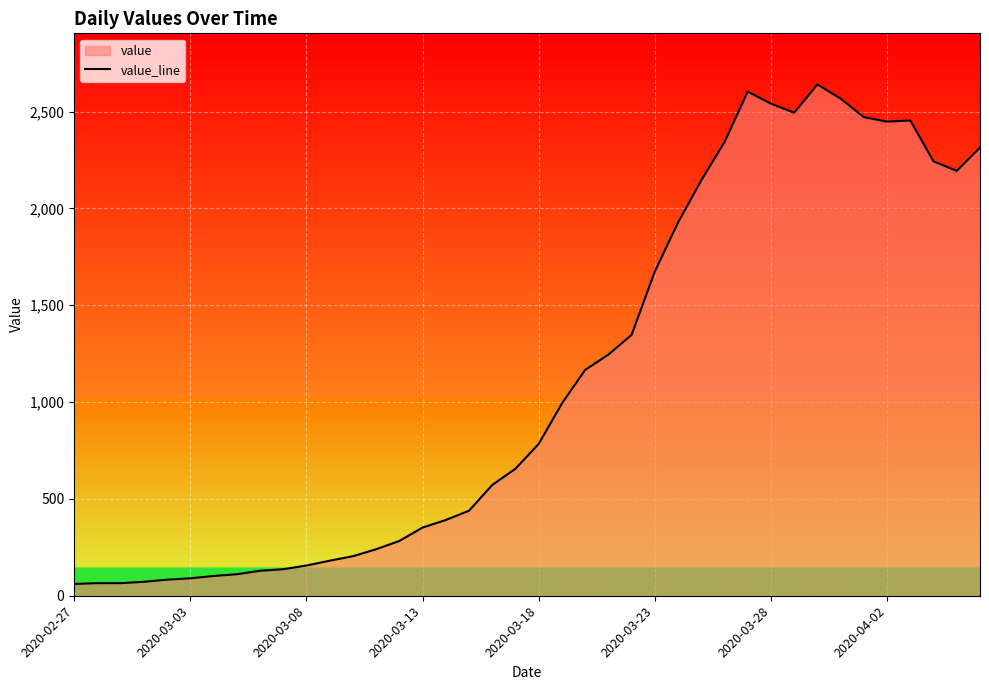

What is the difference between the maximum and minimum values?

2579